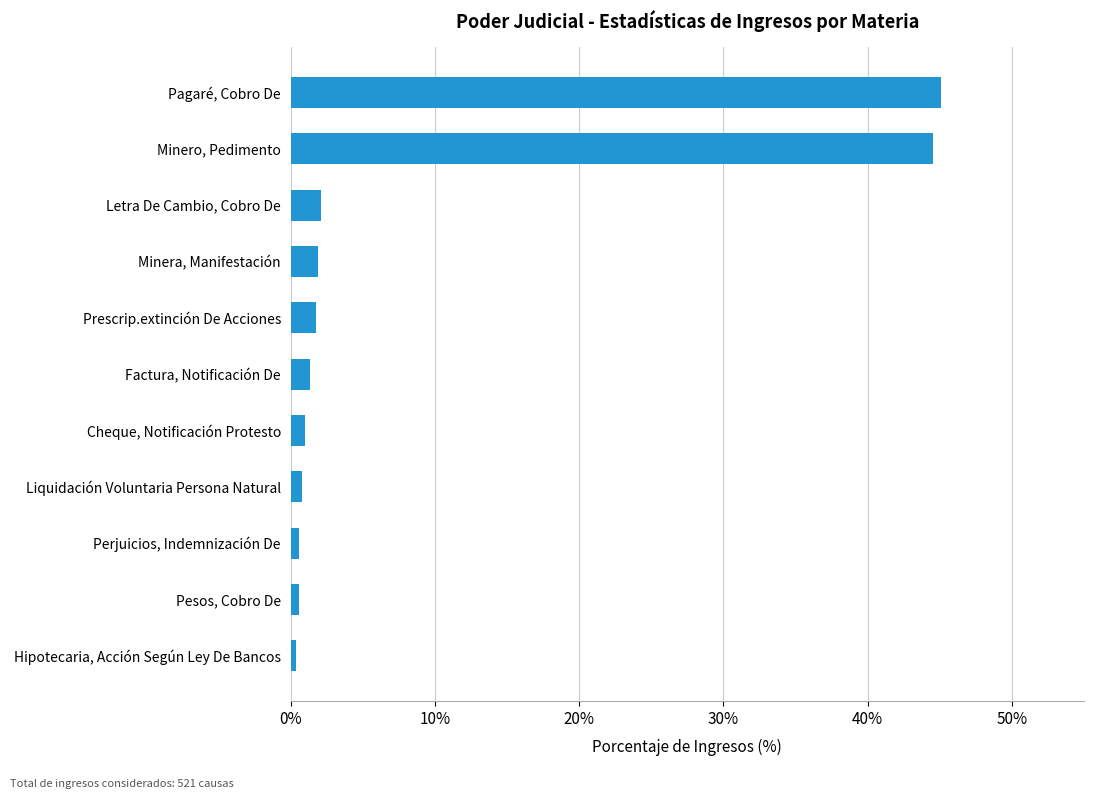

What is the sum of all values?

100.0